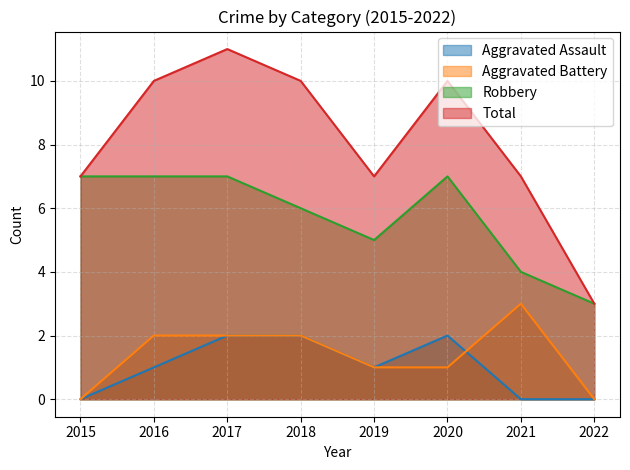

What is the total value across all series at 2015?

14